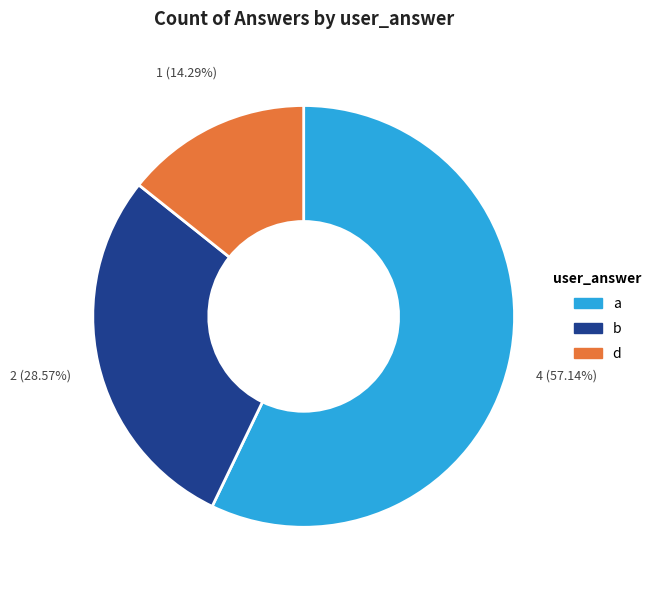

Is there any slice that represents more than half of the pie?

Yes